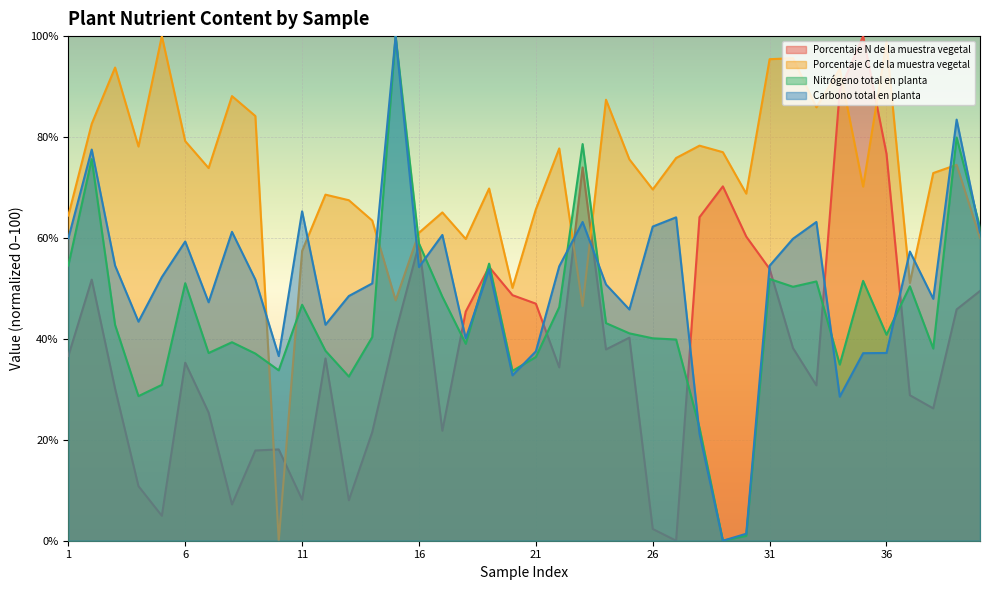

Reading left to right, list all the values displayed in this chart.

Porcentaje N de la muestra vegetal: 1=36.6	2=51.7	3=30.1	4=10.8	5=4.9	6=35.3	7=25.4	8=7.2	9=17.9	10=18.1	11=8.1	12=36.1	13=8.0	14=21.5	15=41.3	16=58.8	17=21.8	18=45.4	19=54.3	20=48.7	21=47.0	22=34.3	23=74.0	24=37.9	25=40.2	26=2.3	27=0.0	28=64.1	29=70.2	30=60.3	31=53.9	32=38.2	33=30.8	34=89.2	35=100.0	36=76.7	37=28.8	38=26.2	39=45.8	40=49.5
Porcentaje C de la muestra vegetal: 1=64.4	2=82.6	3=93.8	4=78.1	5=100.0	6=79.2	7=73.9	8=88.1	9=84.2	10=0.0	11=57.4	12=68.6	13=67.5	14=63.4	15=47.6	16=61.0	17=65.1	18=59.8	19=69.8	20=50.1	21=65.7	22=77.7	23=46.5	24=87.4	25=75.6	26=69.6	27=75.8	28=78.3	29=77.0	30=68.8	31=95.4	32=95.6	33=85.9	34=93.5	35=70.2	36=98.9	37=51.1	38=72.9	39=74.5	40=60.0
Nitrógeno total en planta: 1=54.5	2=75.6	3=42.8	4=28.7	5=30.9	6=51.0	7=37.2	8=39.3	9=37.1	10=33.8	11=46.8	12=37.6	13=32.5	14=40.3	15=100.0	16=58.9	17=48.4	18=39.0	19=54.9	20=33.6	21=36.4	22=46.3	23=78.6	24=43.1	25=41.1	26=40.1	27=39.9	28=22.4	29=0.0	30=1.0	31=51.9	32=50.3	33=51.4	34=34.9	35=51.5	36=40.8	37=50.4	38=38.1	39=79.9	40=62.1
Carbono total en planta: 1=59.9	2=77.5	3=54.5	4=43.4	5=52.2	6=59.3	7=47.3	8=61.2	9=51.8	10=36.6	11=65.3	12=42.8	13=48.5	14=51.0	15=100.0	16=54.2	17=60.6	18=40.1	19=53.8	20=32.8	21=37.5	22=54.4	23=63.2	24=50.8	25=45.8	26=62.3	27=64.1	28=21.2	29=0.0	30=1.4	31=54.5	32=59.8	33=63.2	34=28.5	35=37.2	36=37.2	37=57.3	38=47.9	39=83.4	40=61.1